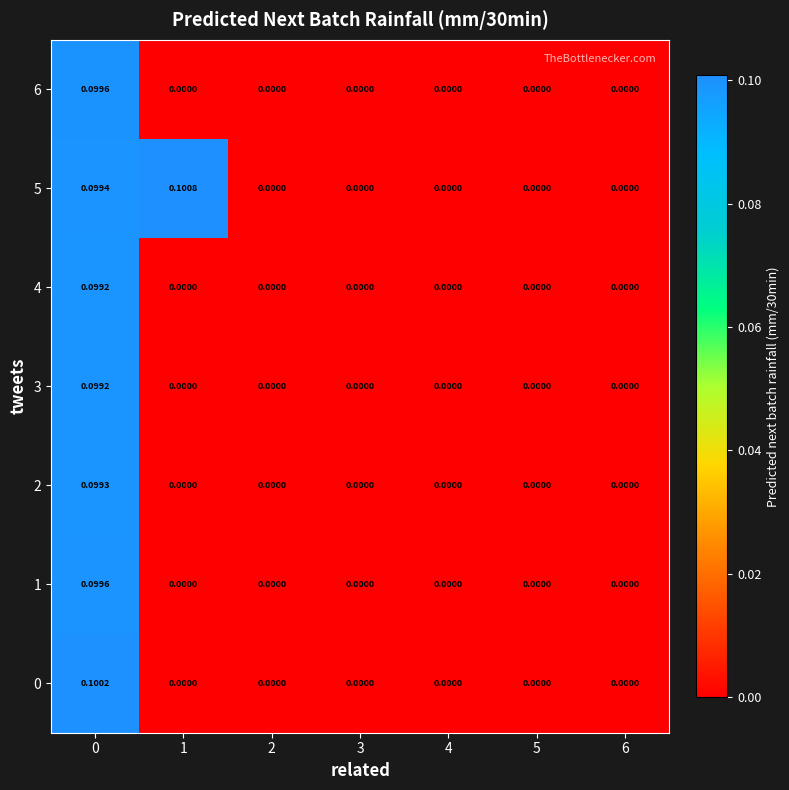

Is the value of 5 at 0 greater than the value of 6 at 4?

Yes